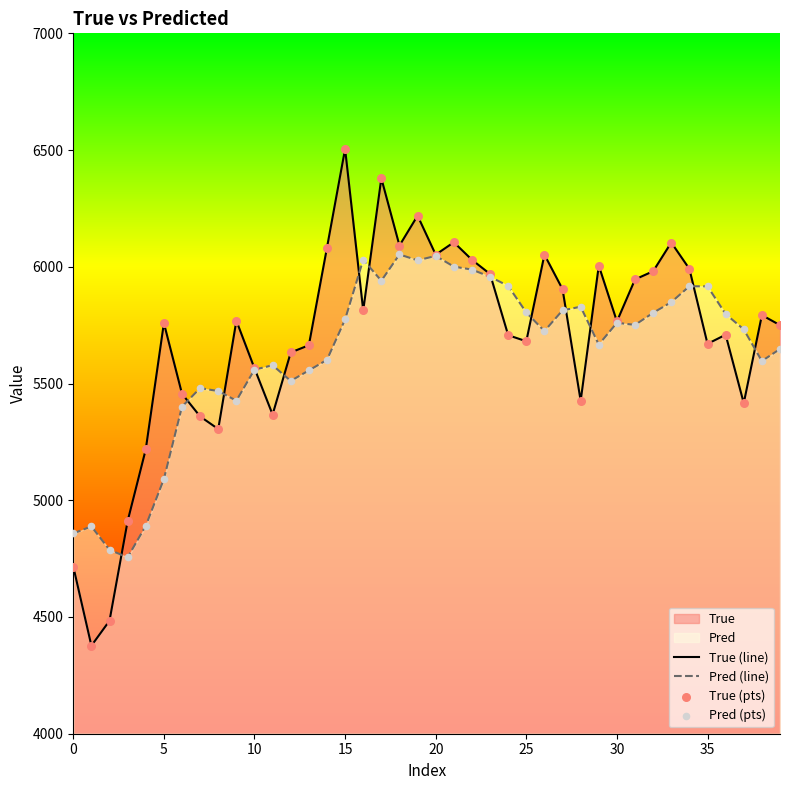

Which series has the largest Y range (max minus min)?

True (line)